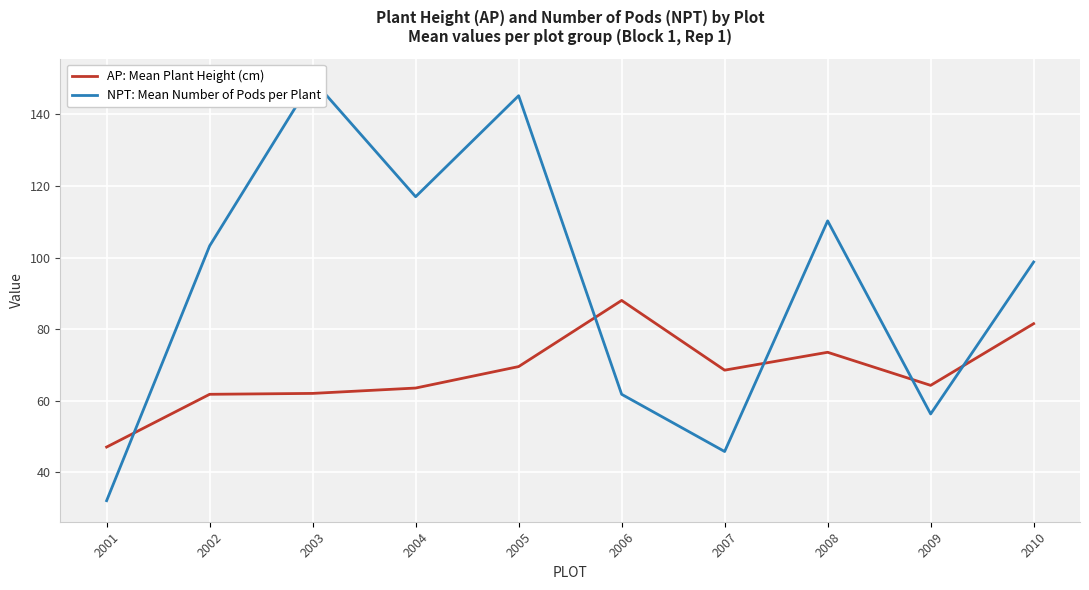

At which category is the sum across all series the highest?

2005